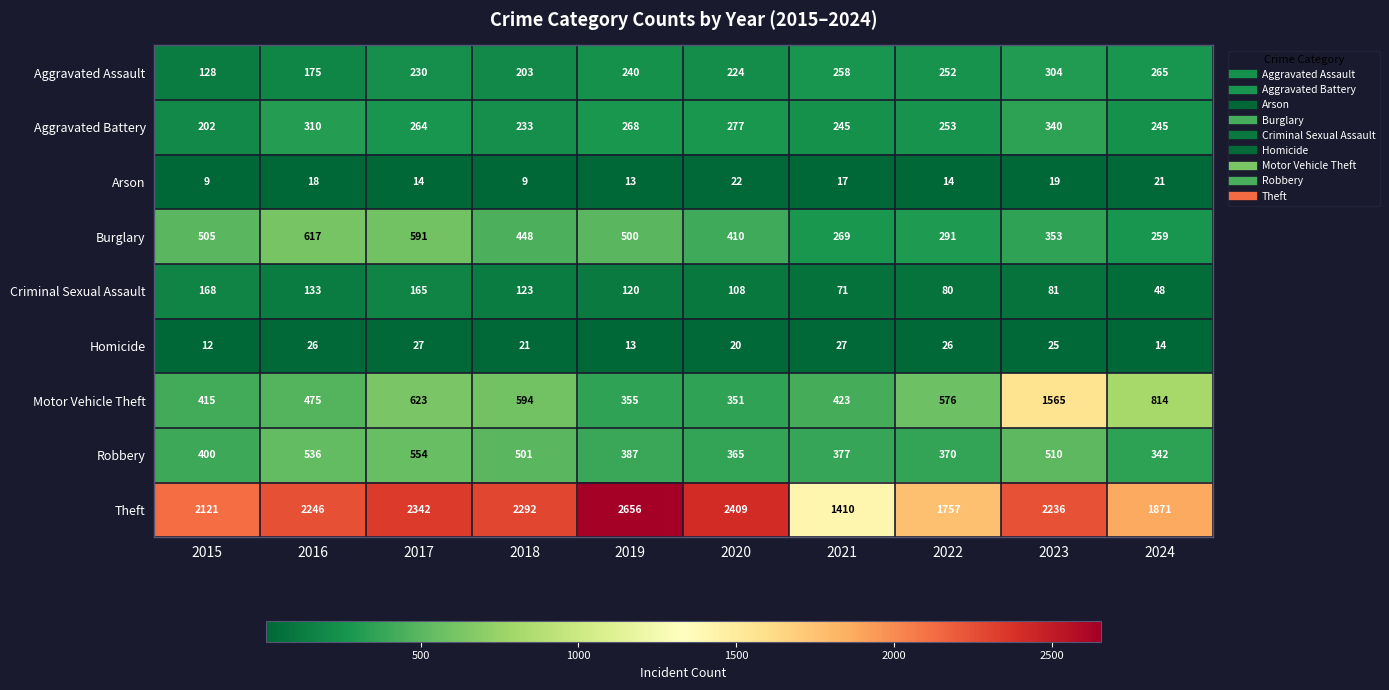

List the series in order of their peak value, highest first.

Theft, Motor Vehicle Theft, Burglary, Robbery, Aggravated Battery, Aggravated Assault, Criminal Sexual Assault, Homicide, Arson